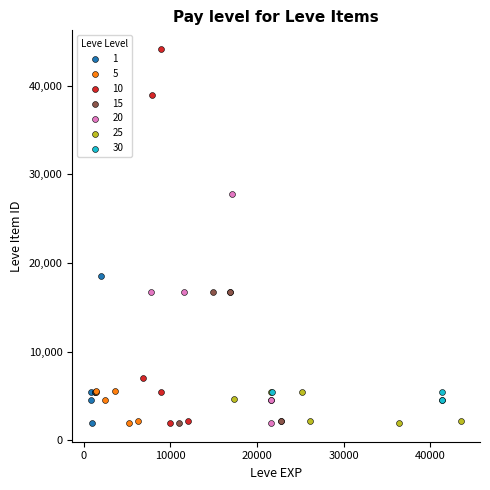

Which series contains the highest Y value?

10